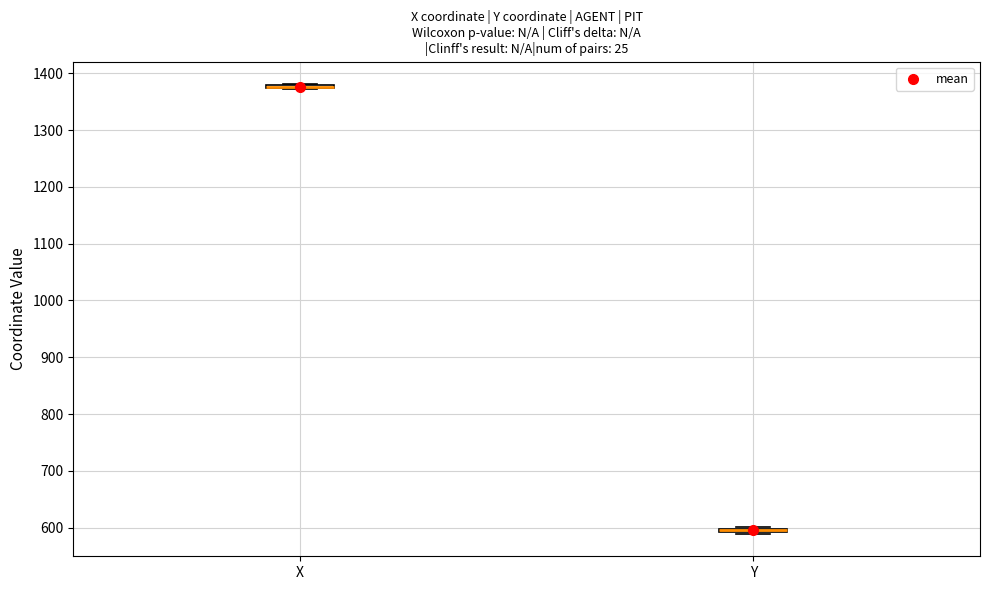

Where is the lower edge of the box for Y on the y-axis? The values are not printed on the chart, so give them approximately, as read against the axis.

590